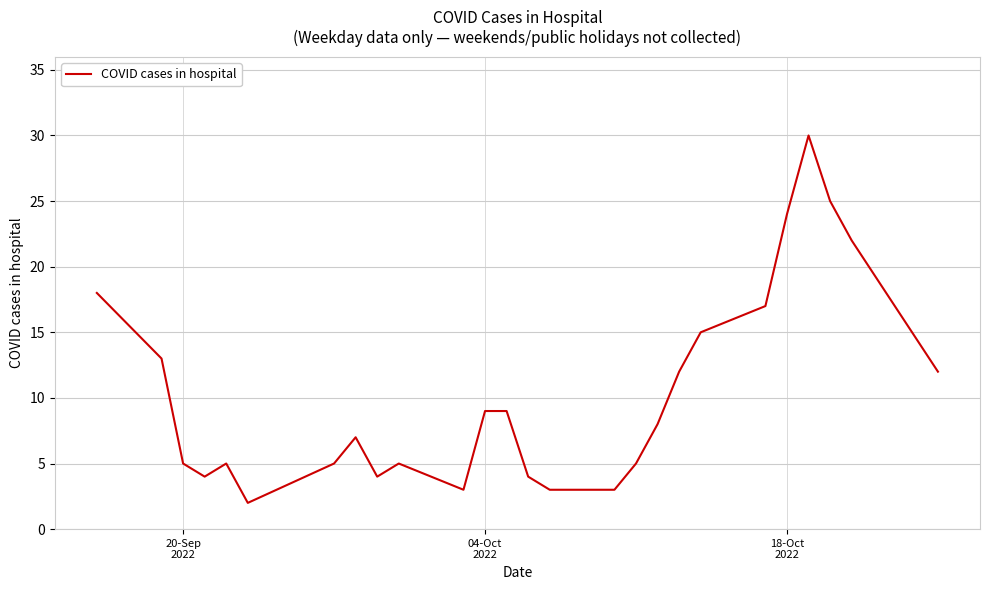

What is the average value?

10